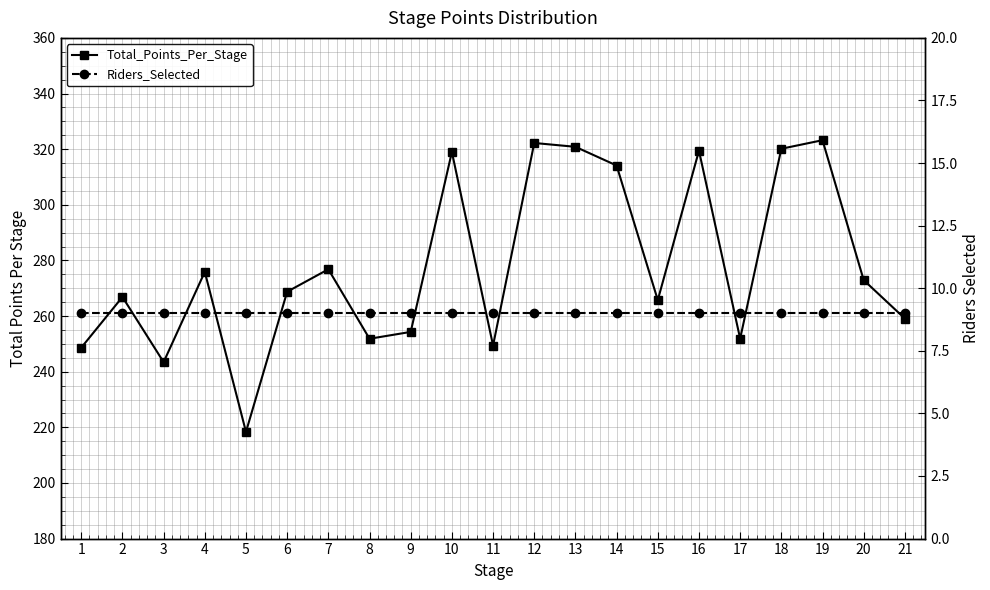

Is the value of Total_Points_Per_Stage at 17 greater than the value of Riders_Selected at 14?

Yes